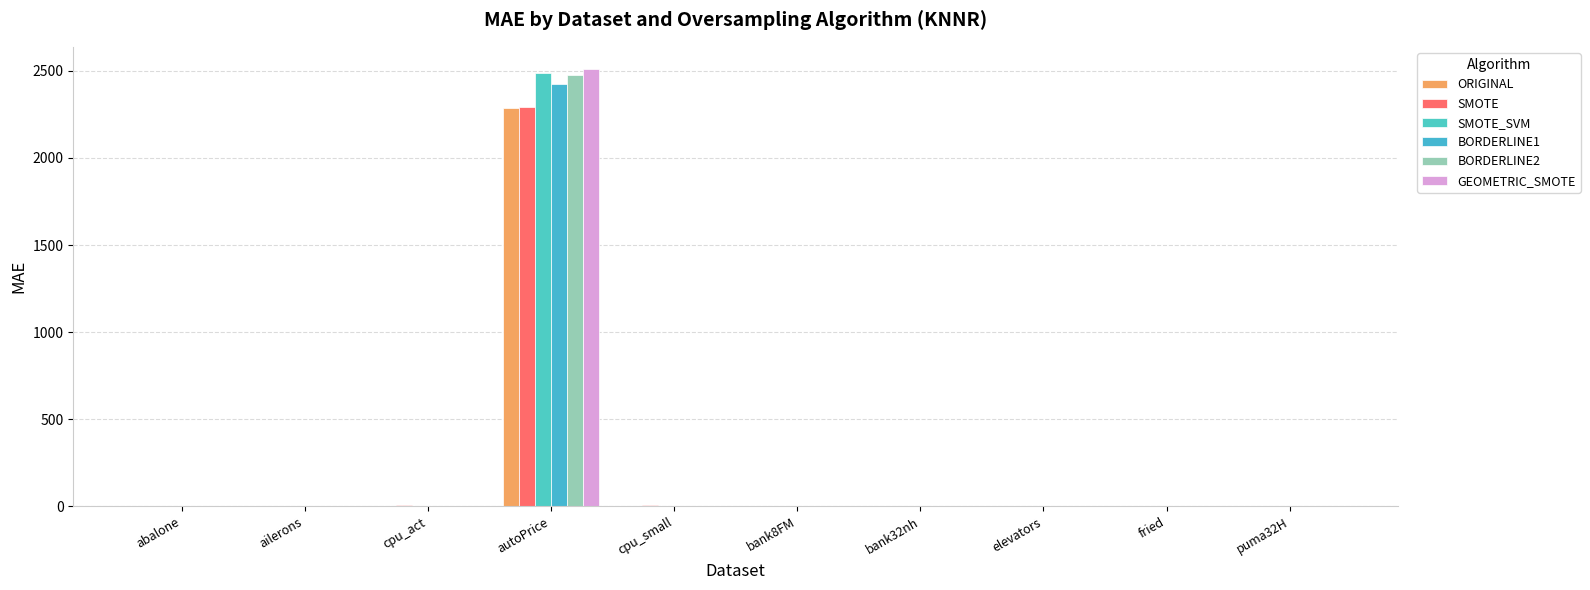

How many groups of bars are there?

10